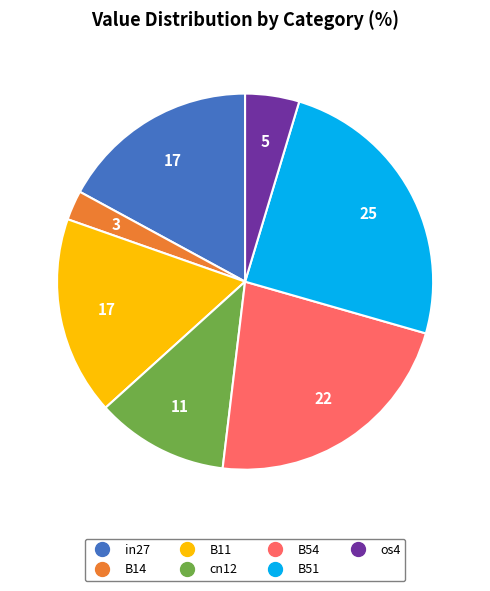

Is the sum of B54 and B51 greater than half?

No